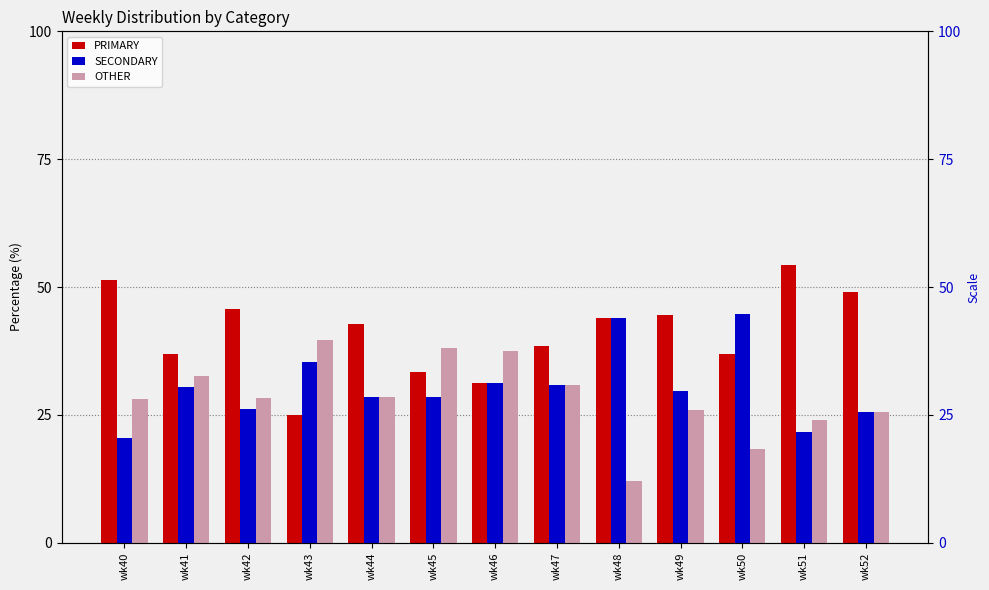

Is the value of SECONDARY at wk52 greater than the value of PRIMARY at wk43?

Yes